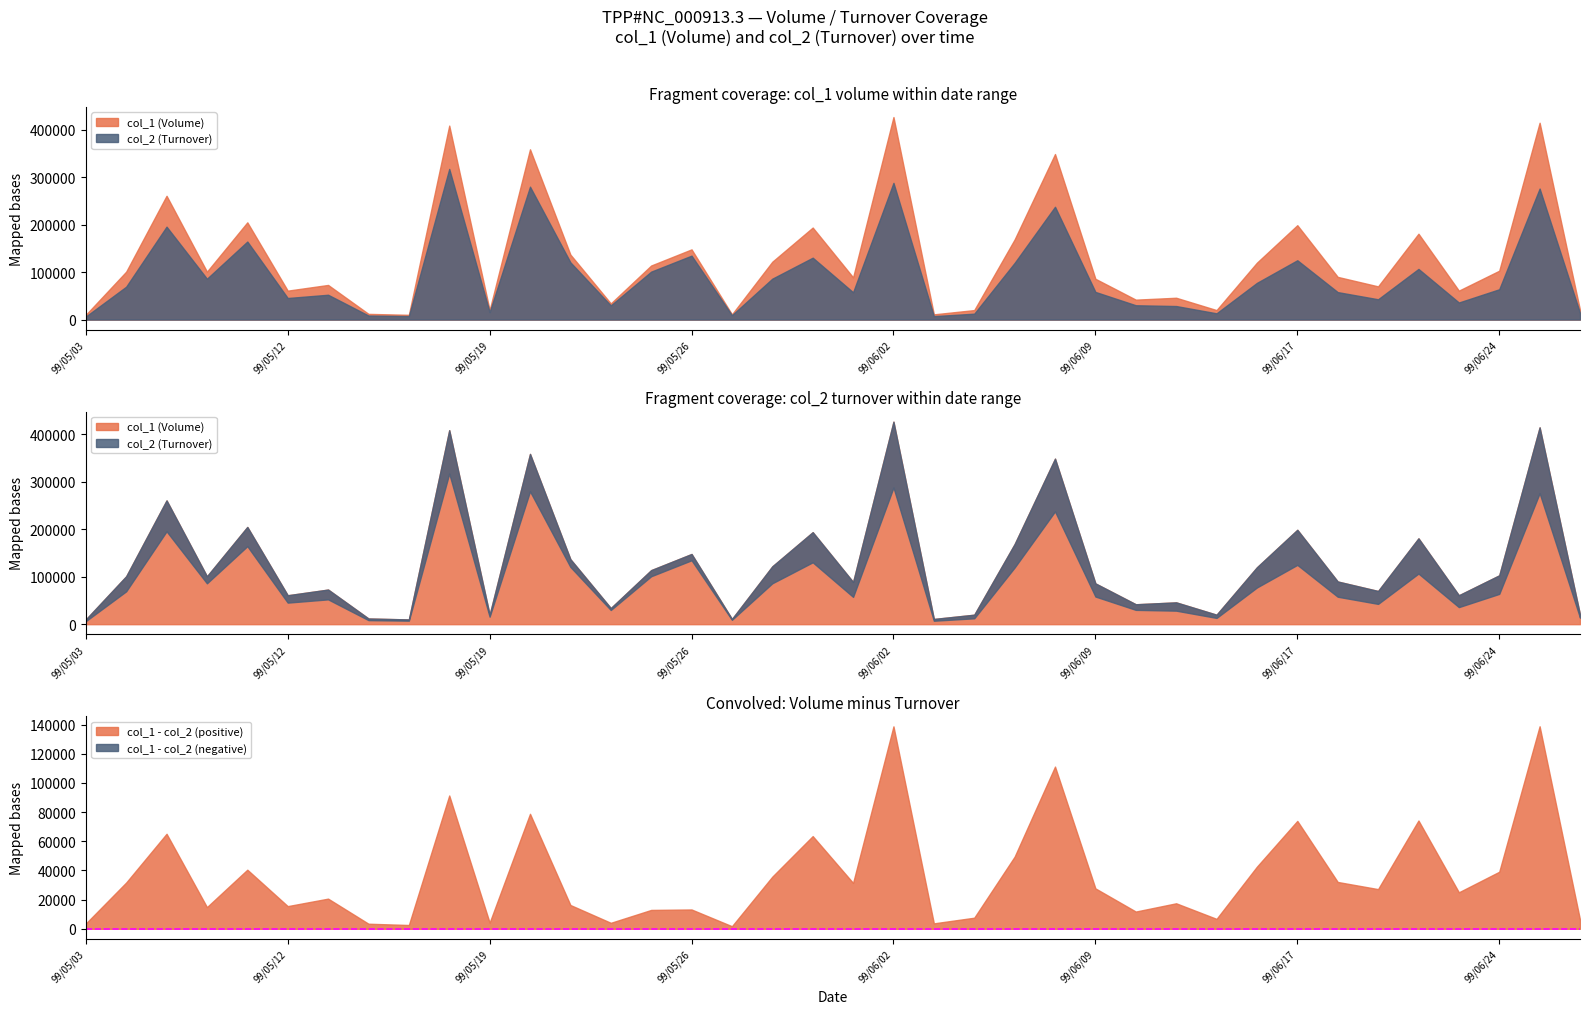

In col_2, how many points are higher than both neighbors (excluding endpoints)?

12